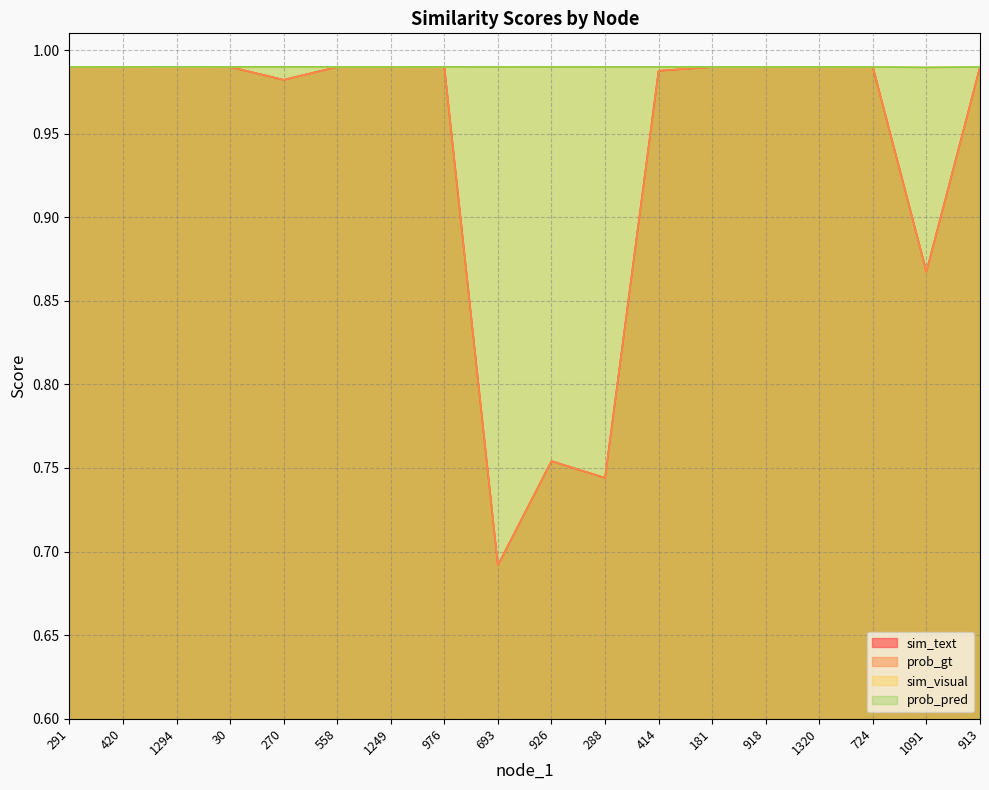

Reading right to left, extract all data points from this chart.

sim_text: 1.0	0.9	1.0	1.0	1.0	1.0	1.0	0.7	0.8	0.7	1.0	1.0	1.0	1.0	1.0	1.0	1.0	1.0
prob_gt: 1.0	0.9	1.0	1.0	1.0	1.0	1.0	0.7	0.8	0.7	1.0	1.0	1.0	1.0	1.0	1.0	1.0	1.0
sim_visual: 1.0	1.0	1.0	1.0	1.0	1.0	1.0	1.0	1.0	1.0	1.0	1.0	1.0	1.0	1.0	1.0	1.0	1.0
prob_pred: 1.0	1.0	1.0	1.0	1.0	1.0	1.0	1.0	1.0	1.0	1.0	1.0	1.0	1.0	1.0	1.0	1.0	1.0